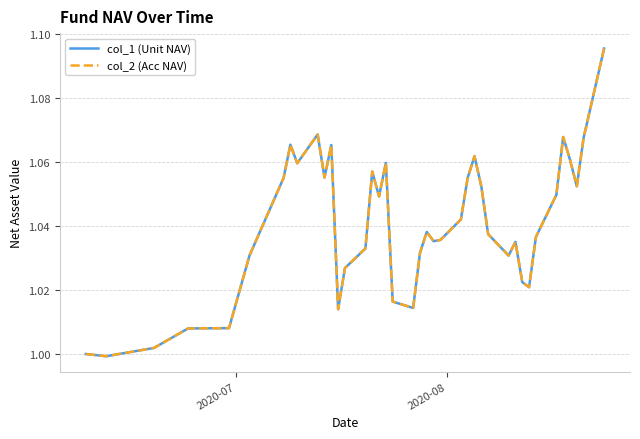

Is this an area chart (filled region under the line)?

No